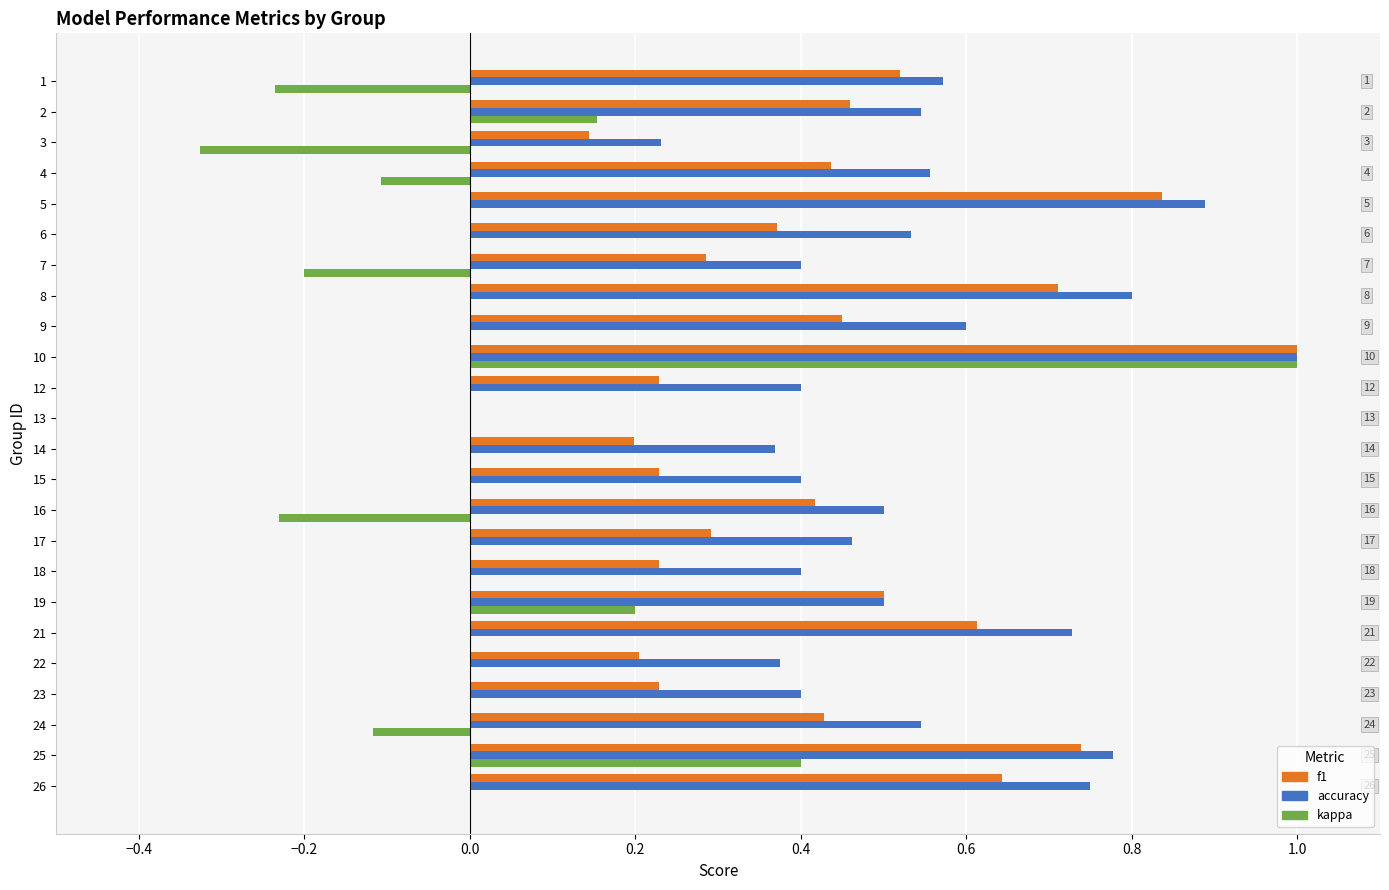

What is the maximum value shown in the chart?

1.0